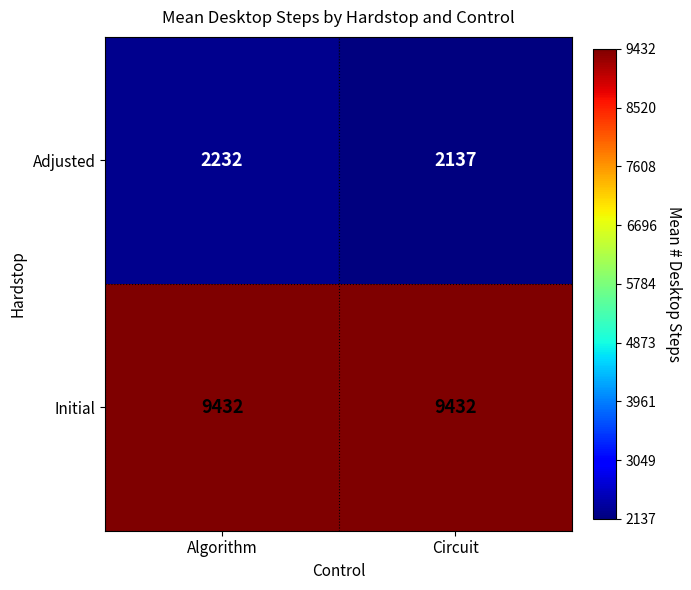

What is the spread (max minus min) of values at Algorithm?

7200